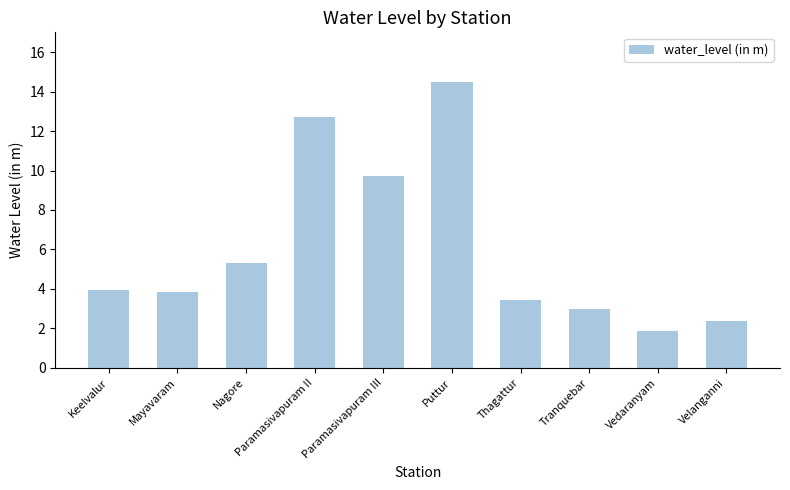

Where does the data first go above 3?

Keelvalur